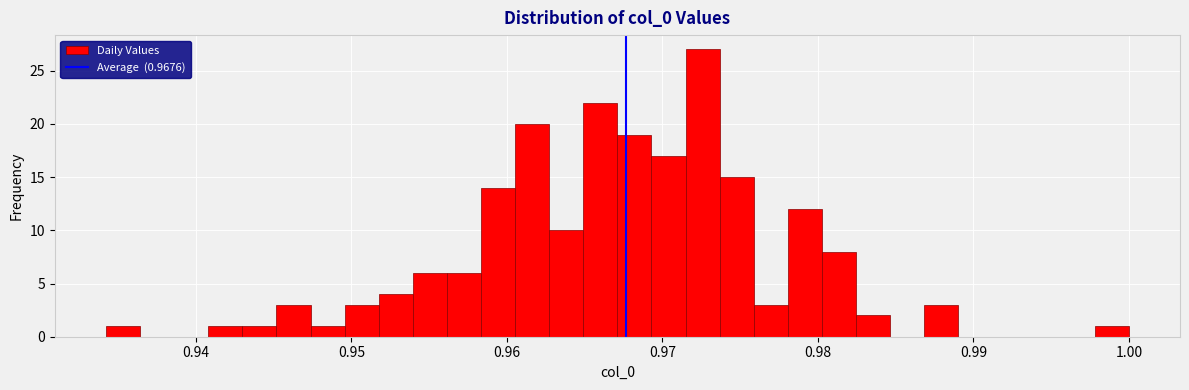

Around what value on the x-axis is the tallest bar? Give the approximate position of its centre, as read against the axis.

0.973